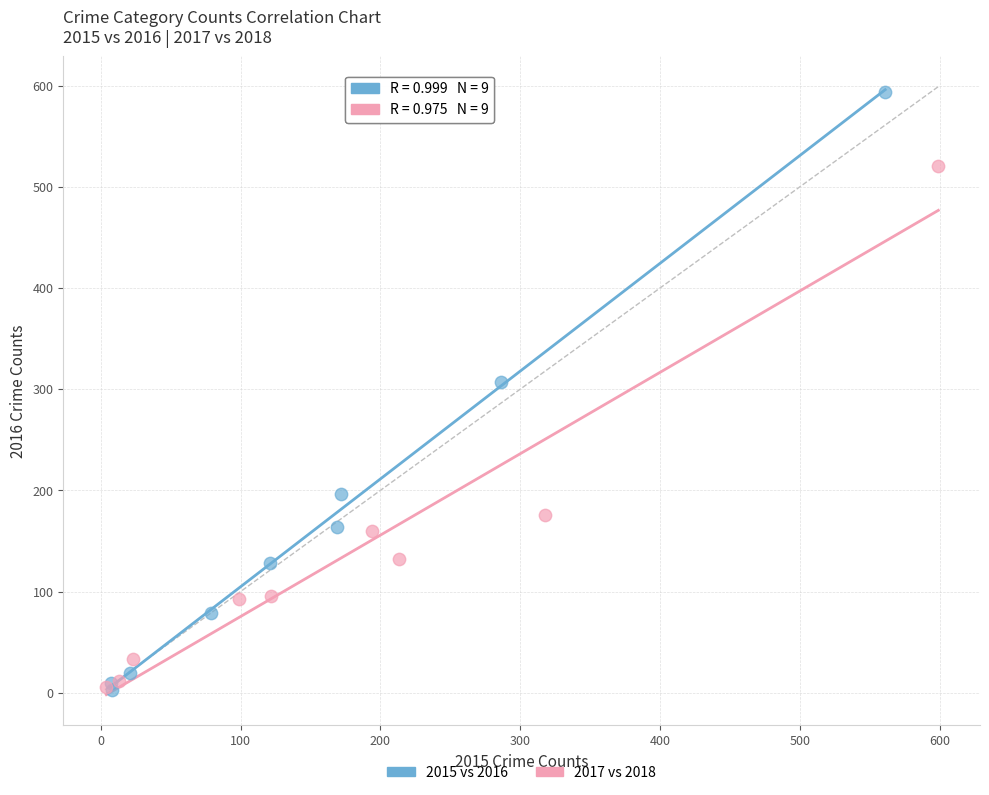

Which series has the largest Y range (max minus min)?

2015 vs 2016